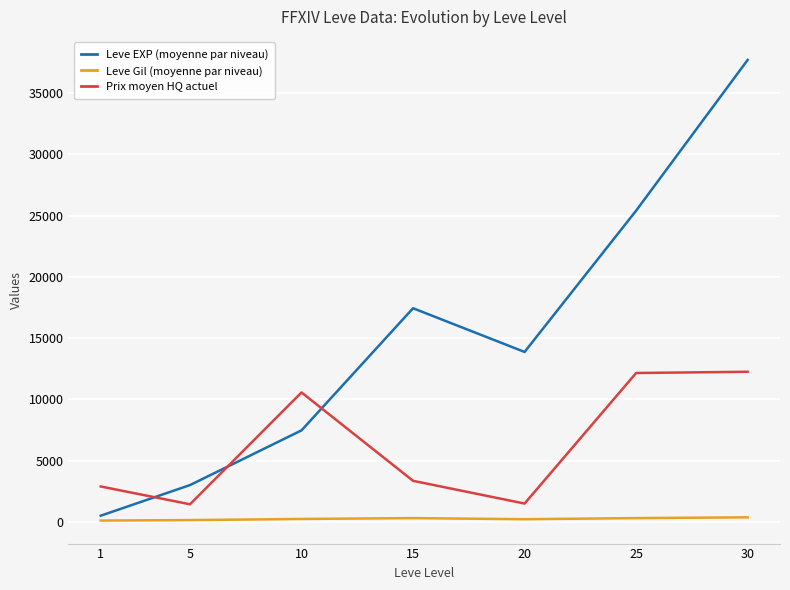

True or false: Prix moyen HQ actuel and Leve Gil (moyenne par niveau) cross at least once.

False